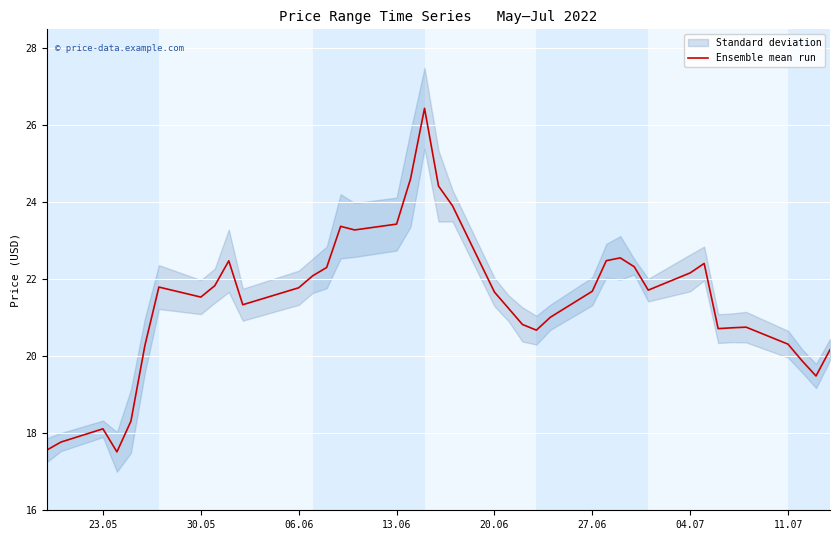

The value of Ensemble mean run at 20.06 is 21.7. True or false?

True